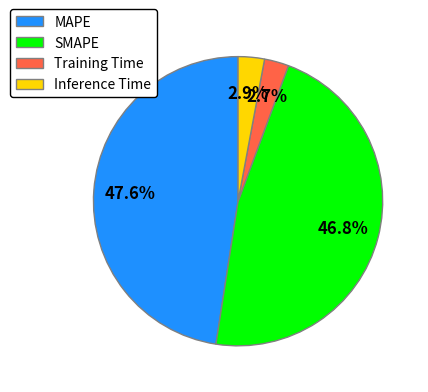

What percentage is the Inference Time slice, to the nearest percent?

3%